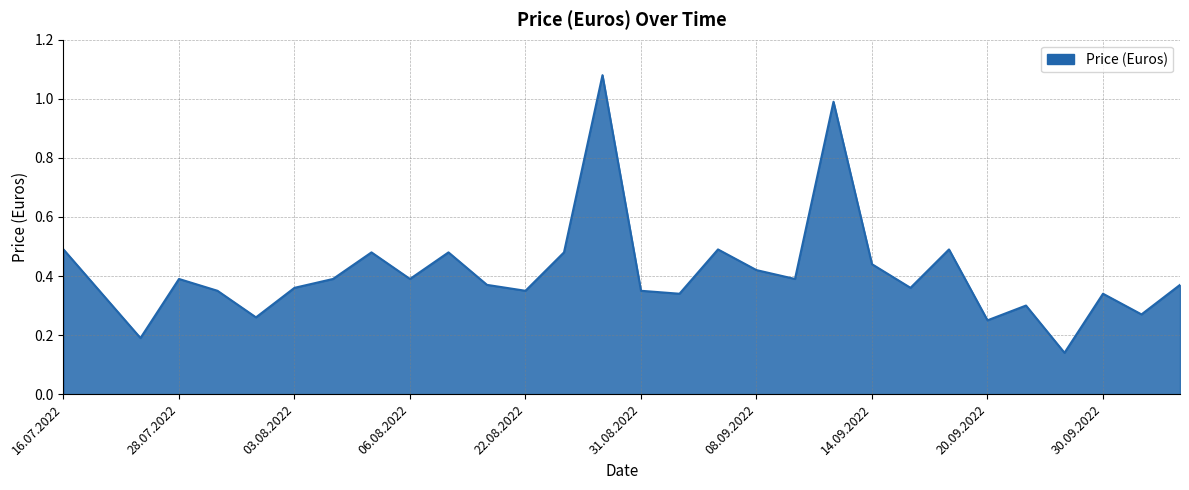

What is the difference between the maximum and minimum values?

0.9